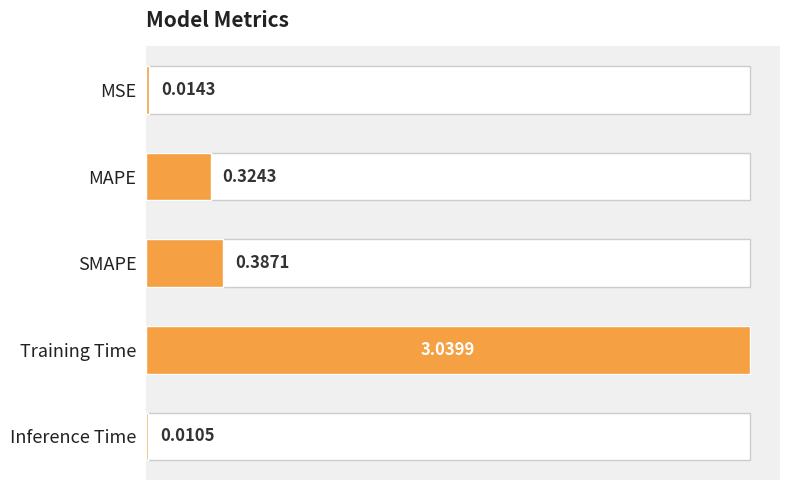

What value does the data have at MAPE?

0.3